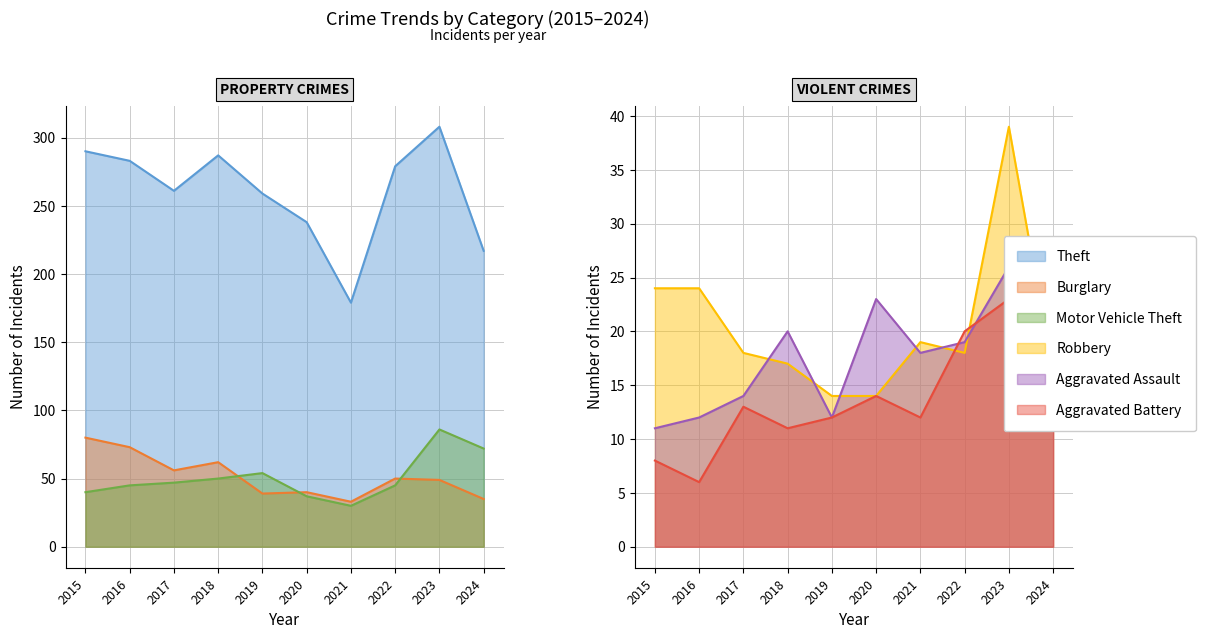

Read the Aggravated Assault value at 2020, to the nearest 10.

20